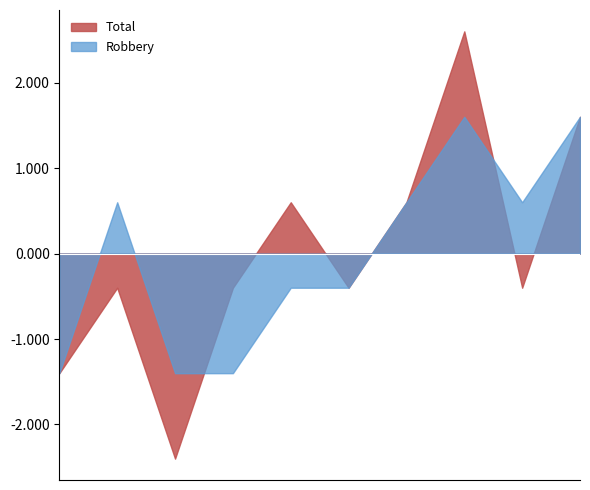

Which series has the widest spread of values?

Total